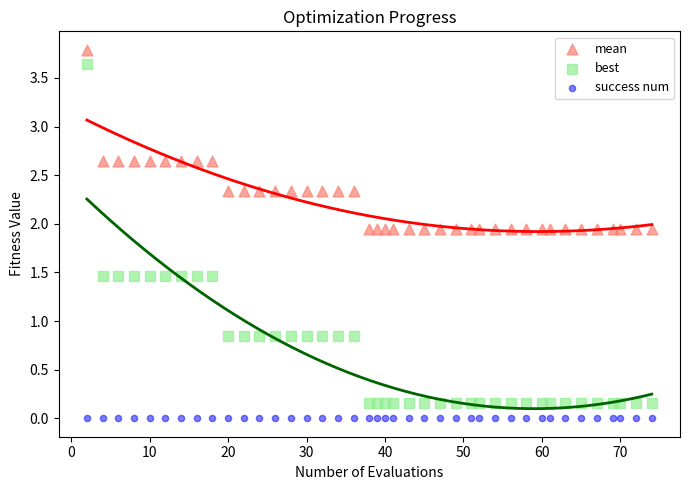

What are all the series names shown in the legend?

mean, best, success num